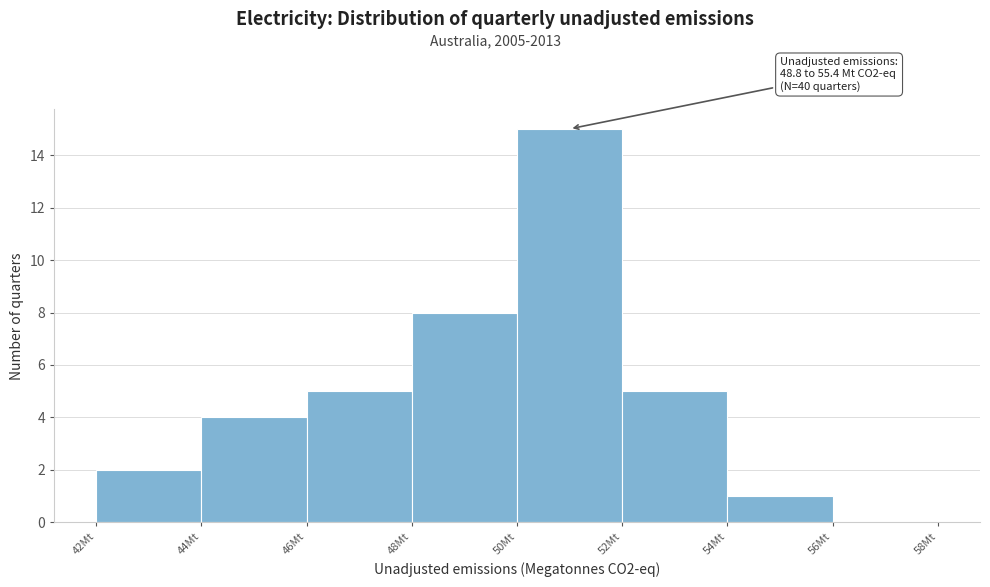

Which range on the x-axis has the tallest bar?

50 to 52